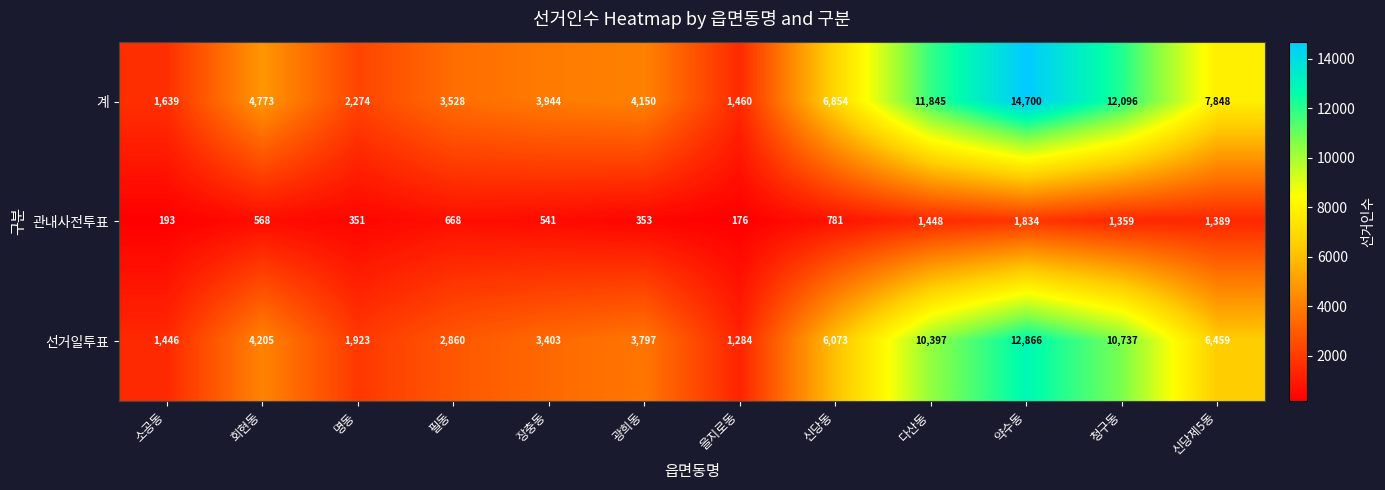

At which category does the chart reach its minimum across all series?

을지로동